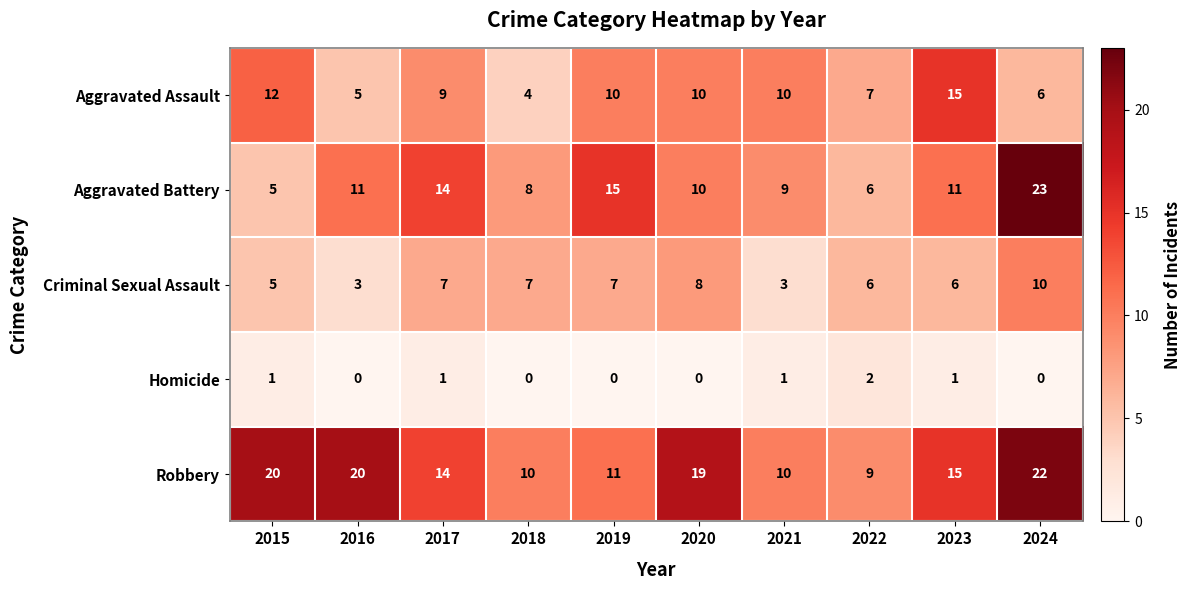

At which label does Robbery first exceed 15?

2015